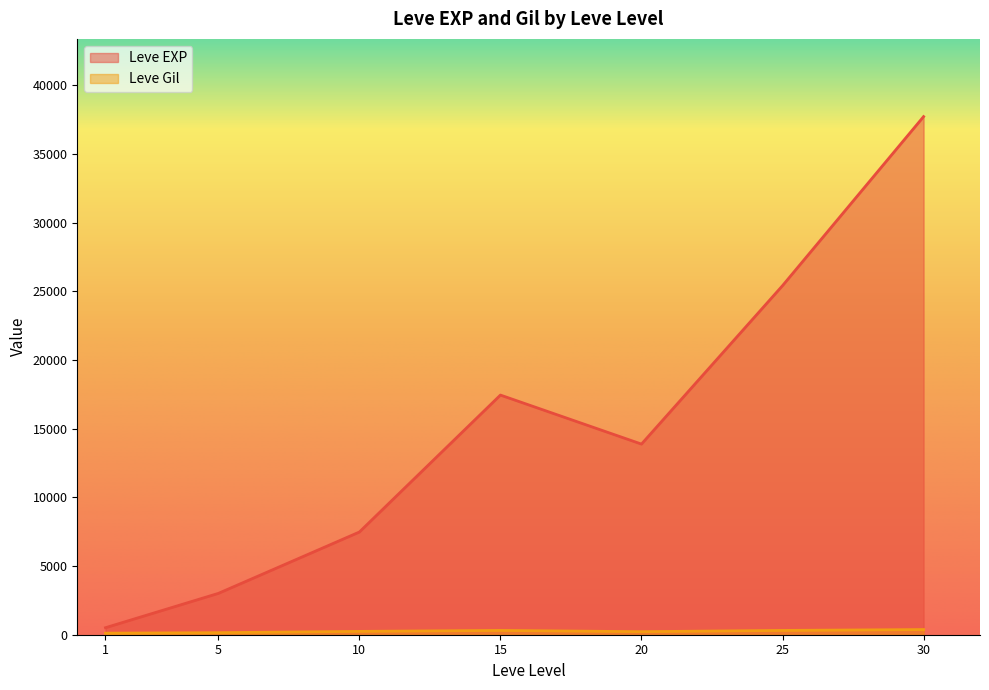

Which series changed the most between 1 and 15?

Leve EXP